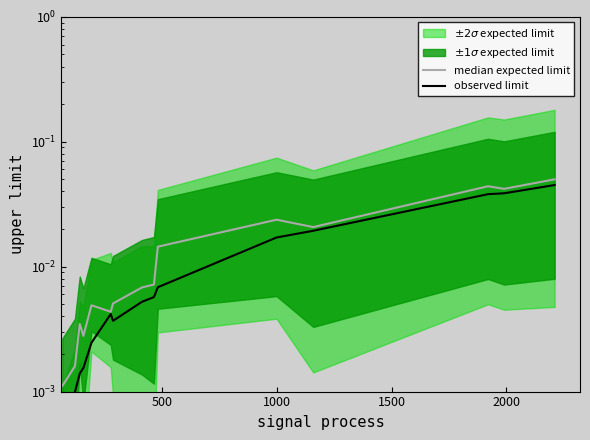

Is the value of observed limit at 1000 greater than the value of median expected limit at 7?

No